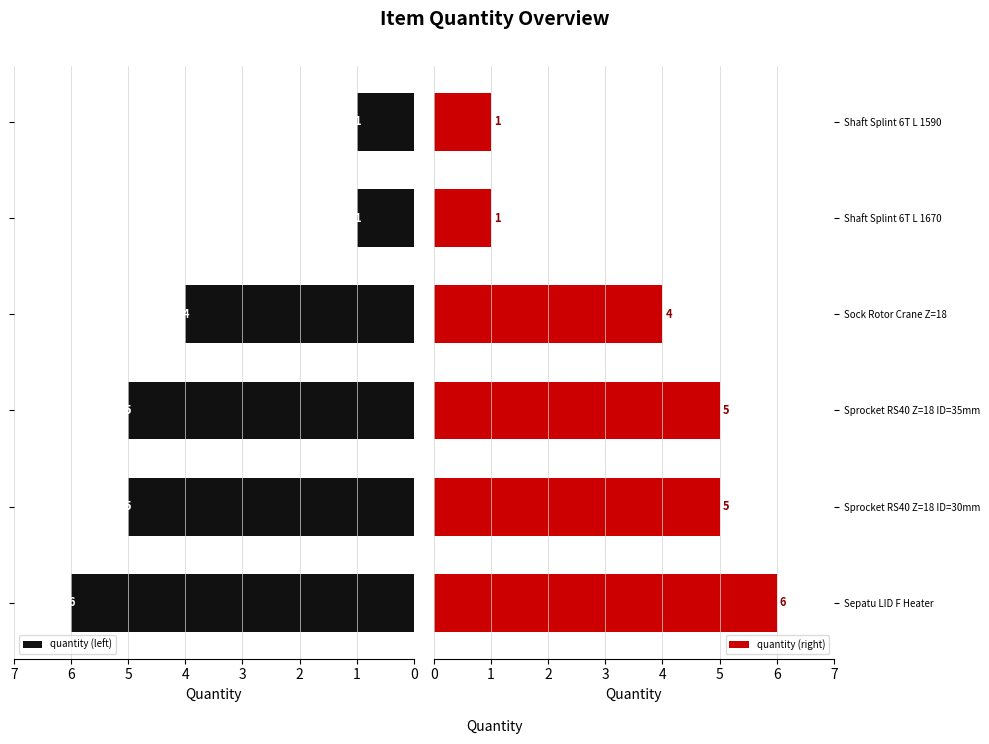

Count the quantity (left) values in the range 1 to 5.

5